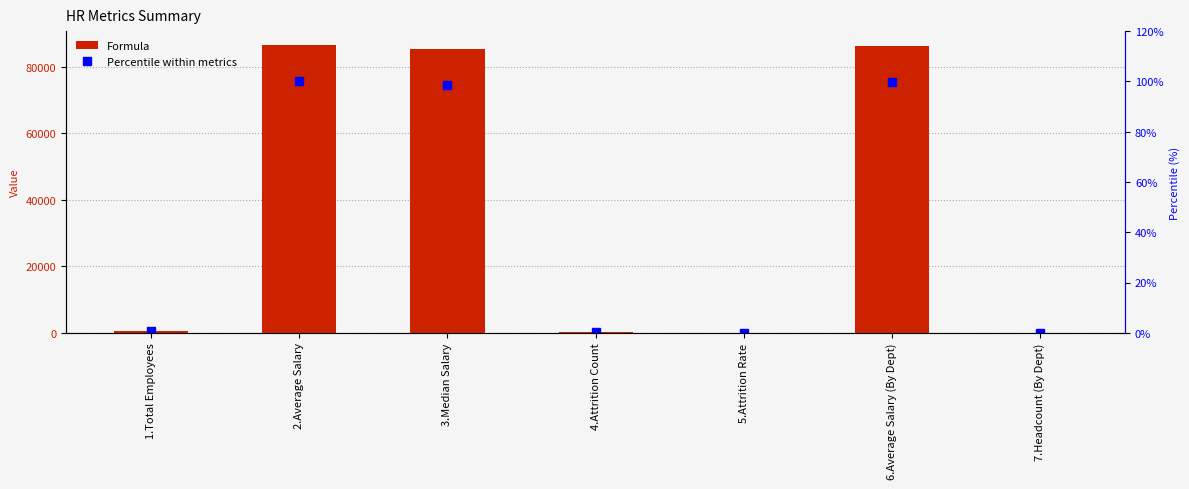

What are all the series names shown in the legend?

Formula, Percentile within metrics